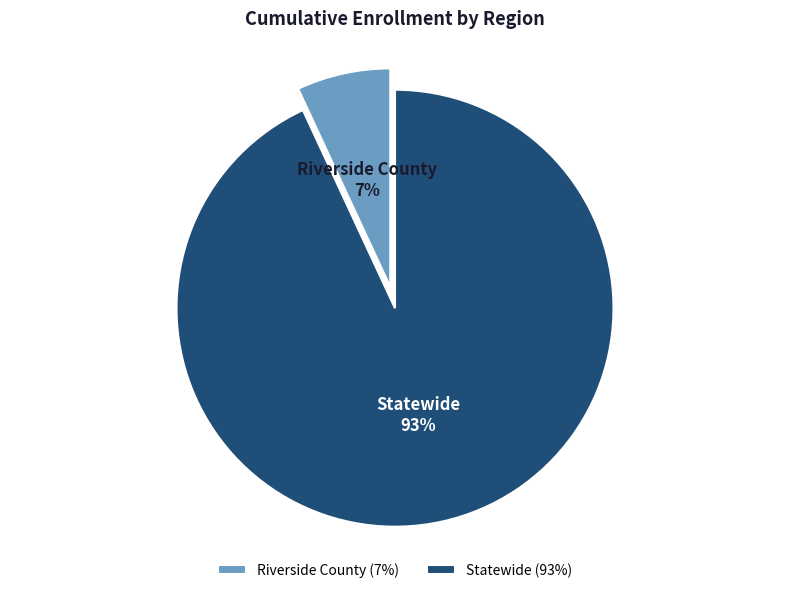

How many slices are in this pie chart?

2